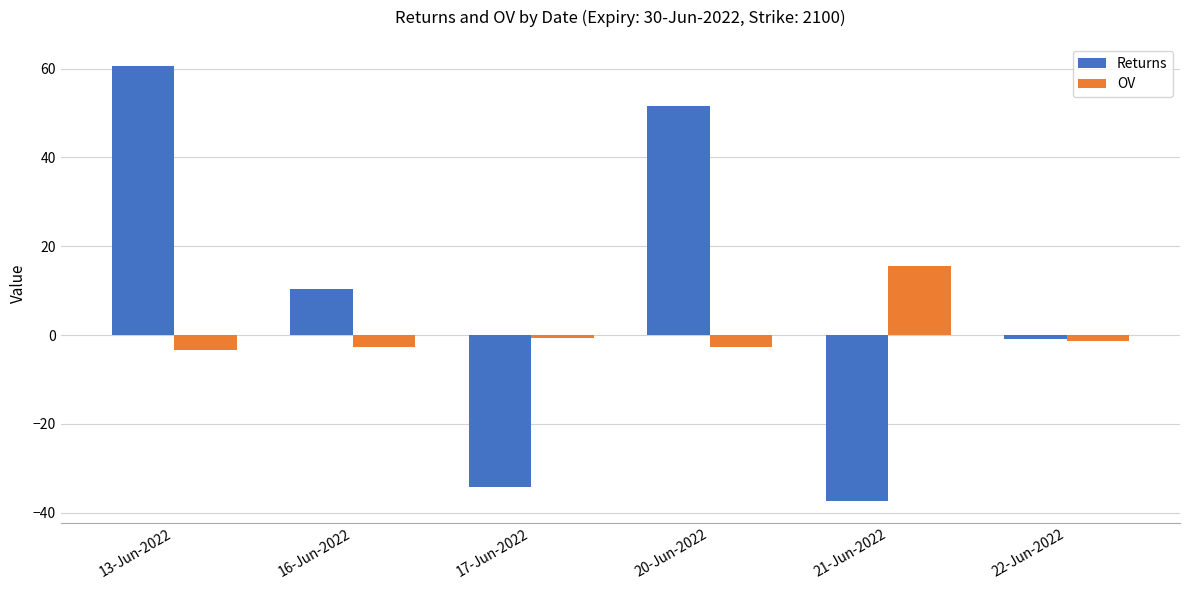

What is the minimum value for OV?

-3.4